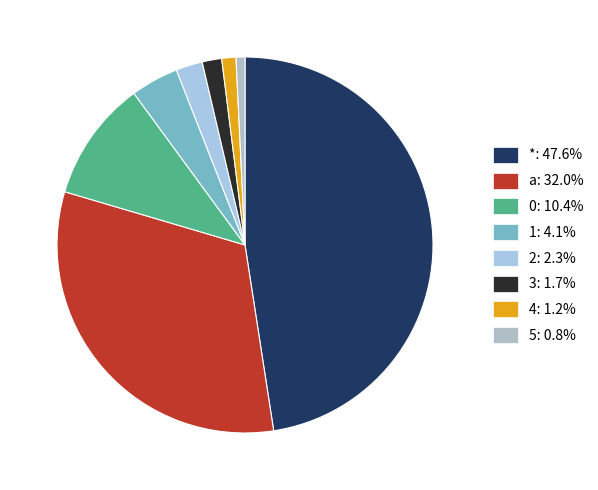

Approximately how many times larger is the value at a compared to 1?

7.8